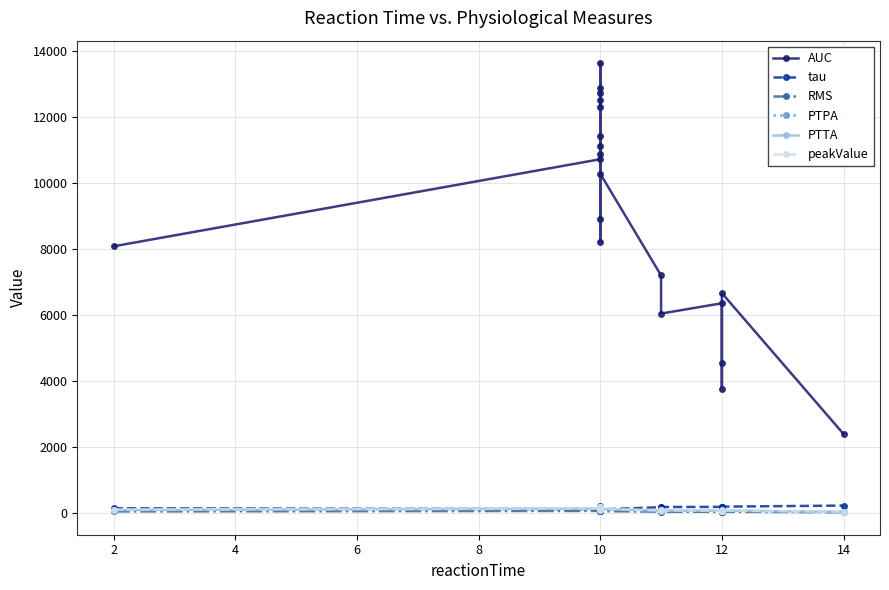

How many data points in AUC are less than 10284?

10